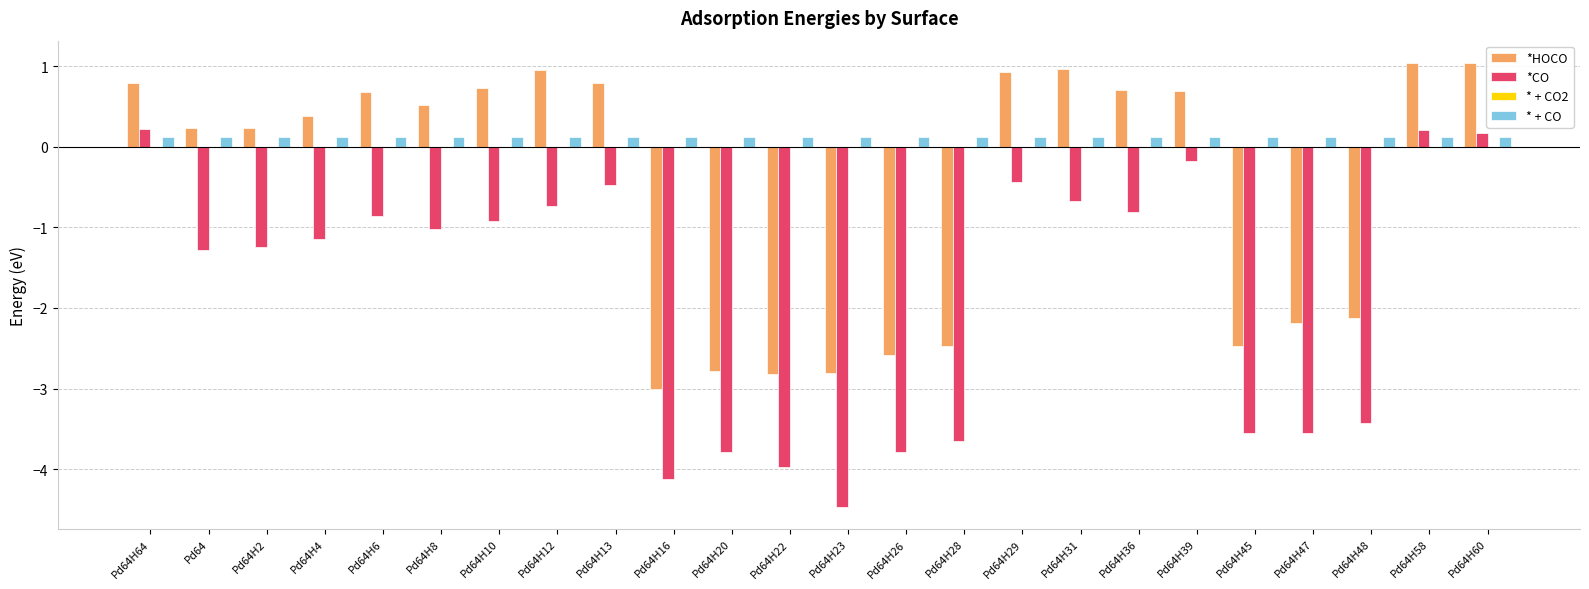

At which label does *CO first exceed -1?

Pd64H64